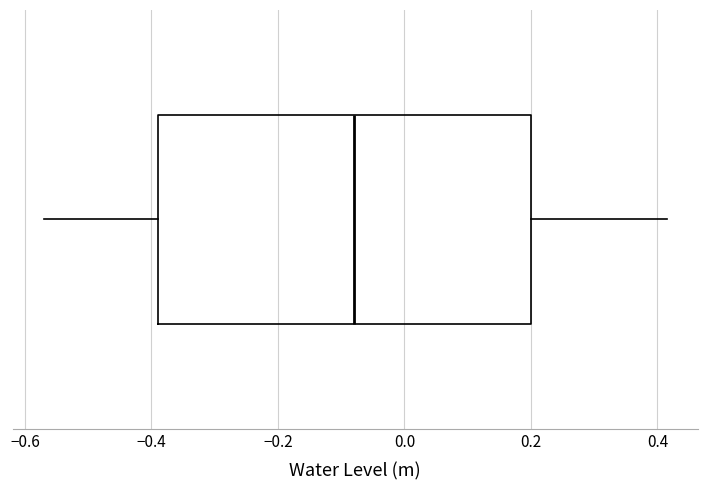

Where does the right whisker of the box end on the x-axis? The values are not printed on the chart, so give them approximately, as read against the axis.

0.42